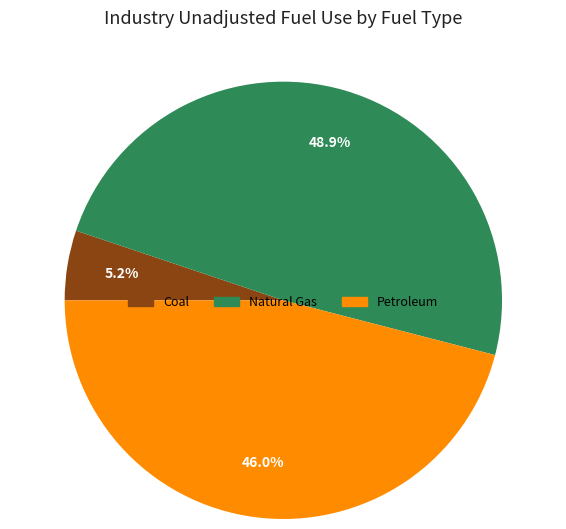

To the nearest percent, what is the combined percentage of Natural Gas and Petroleum?

95%